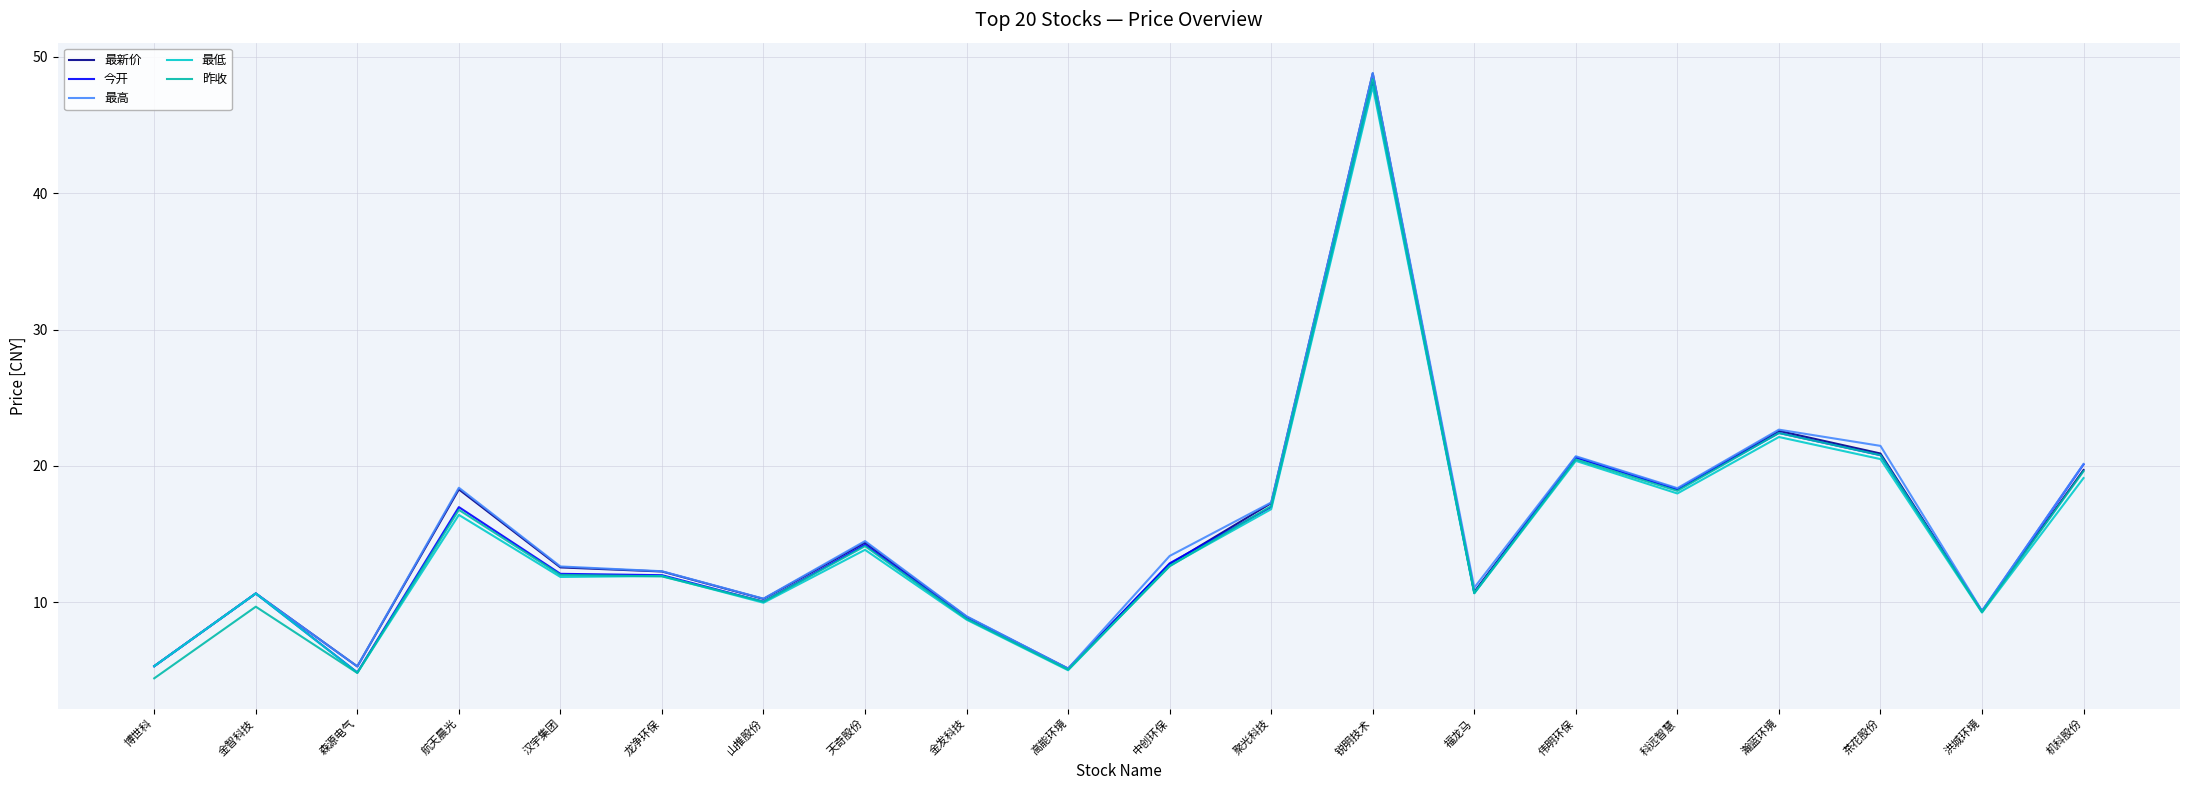

How many lines are shown in the chart?

5